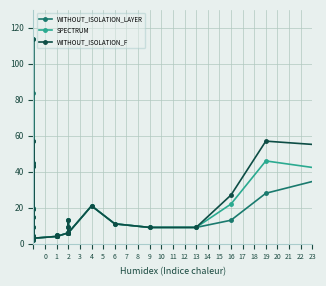

What is the value of the WITHOUT_ISOLATION_LAYER point at the 20th from the left?

13